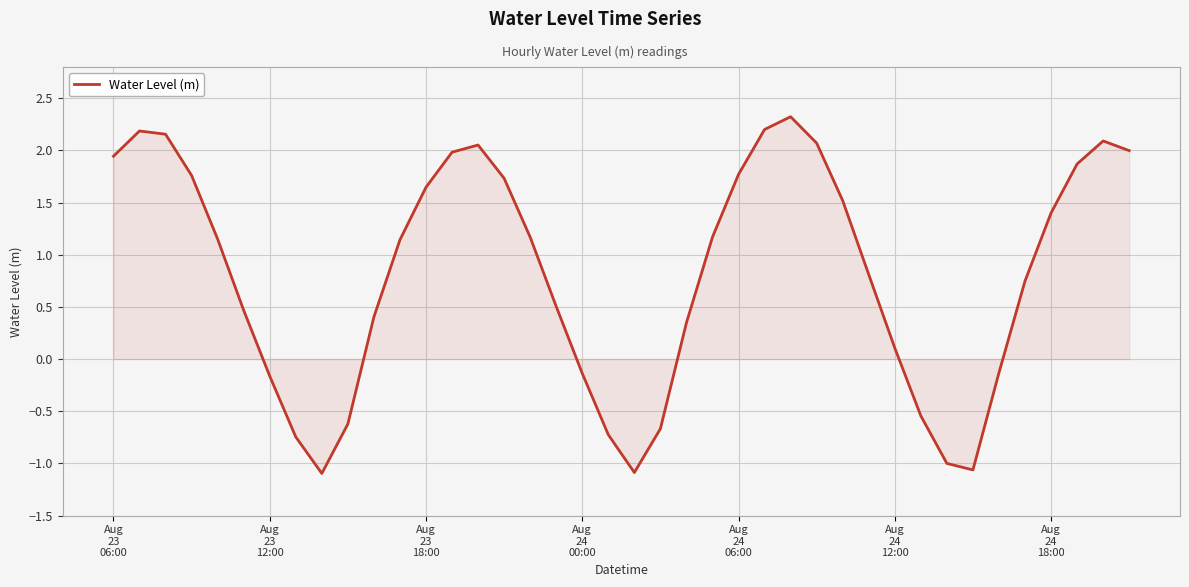

What is the smallest value displayed?

-1.1